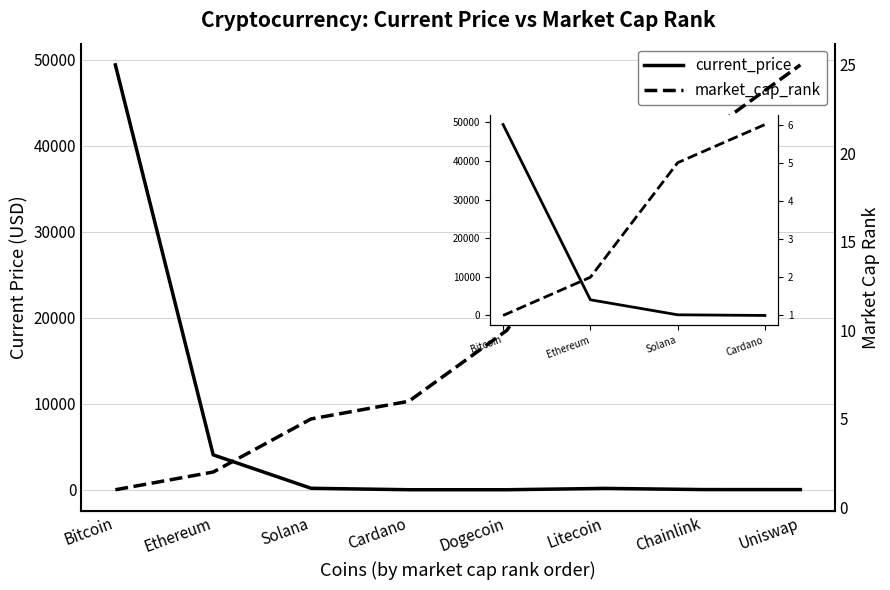

True or false: market_cap_rank and current_price intersect in this chart.

True